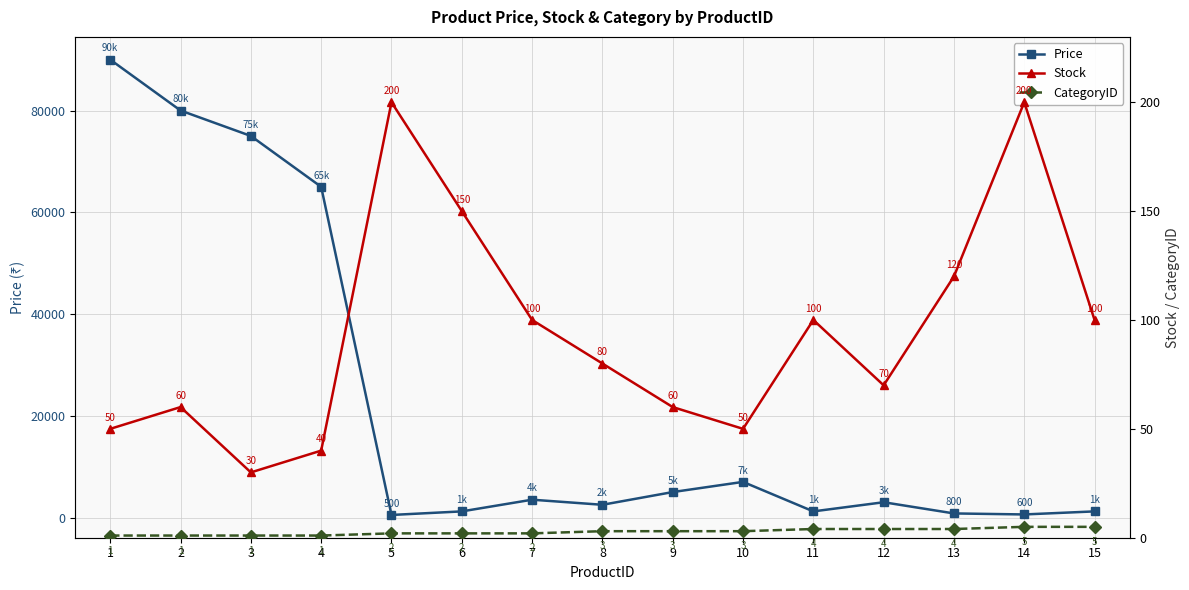

Where is CategoryID nearest to the value 3?

8